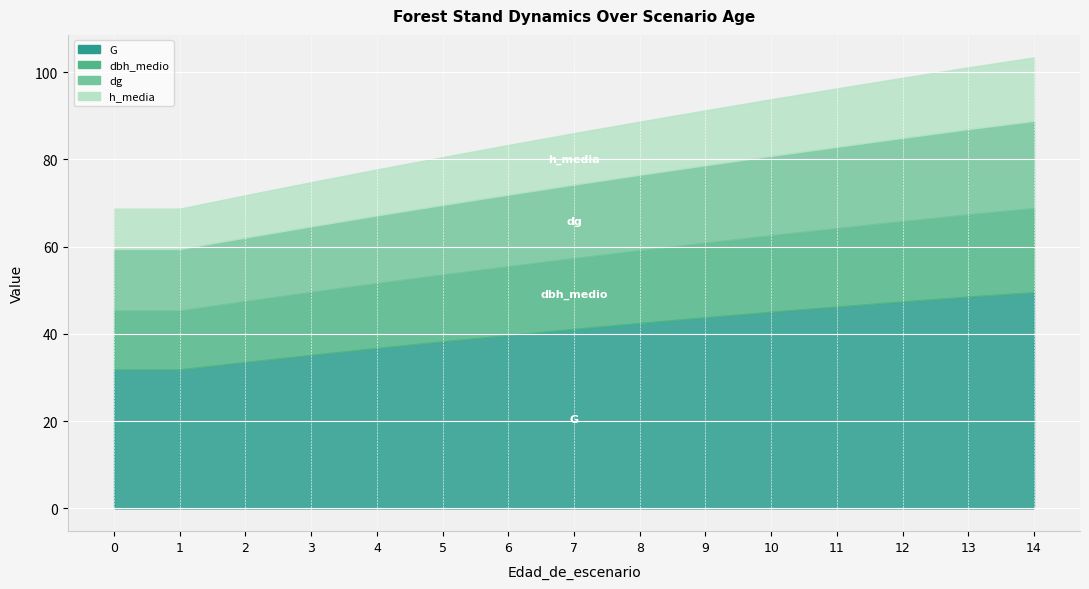

Read the dg value at 12.

19.1